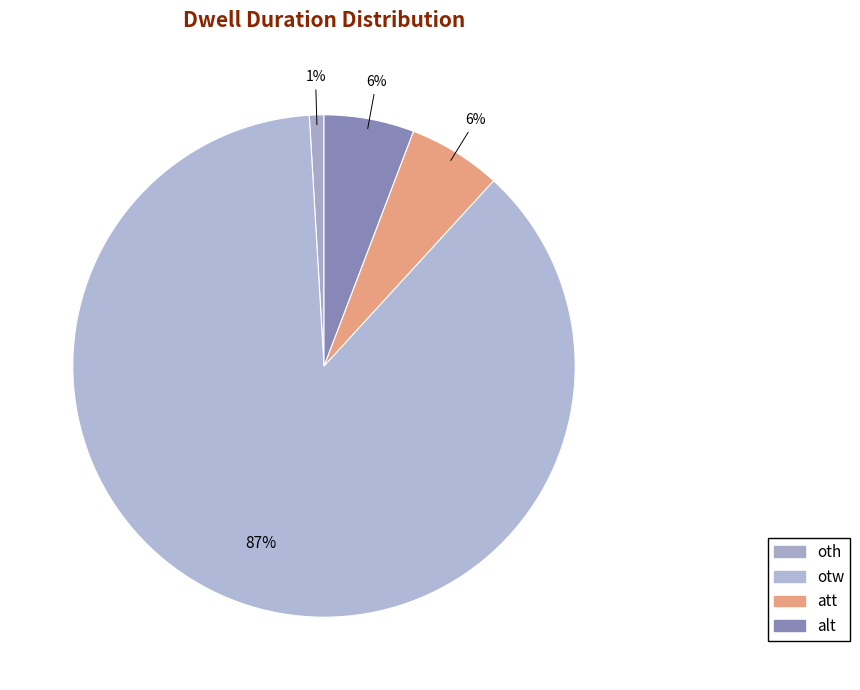

To the nearest percent, what is the combined percentage of att and alt?

12%